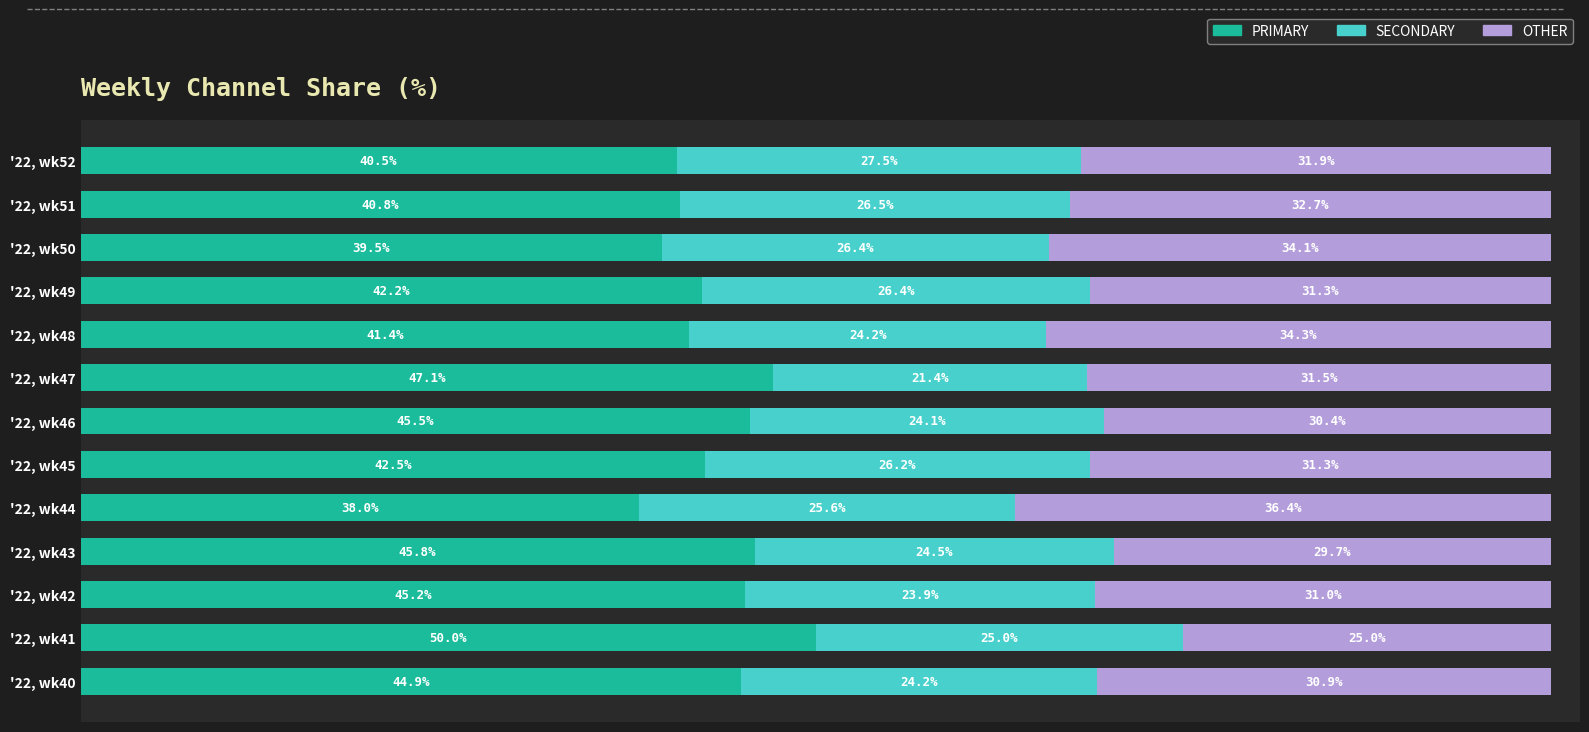

Which category has the lowest value in the PRIMARY series?

'22, wk44